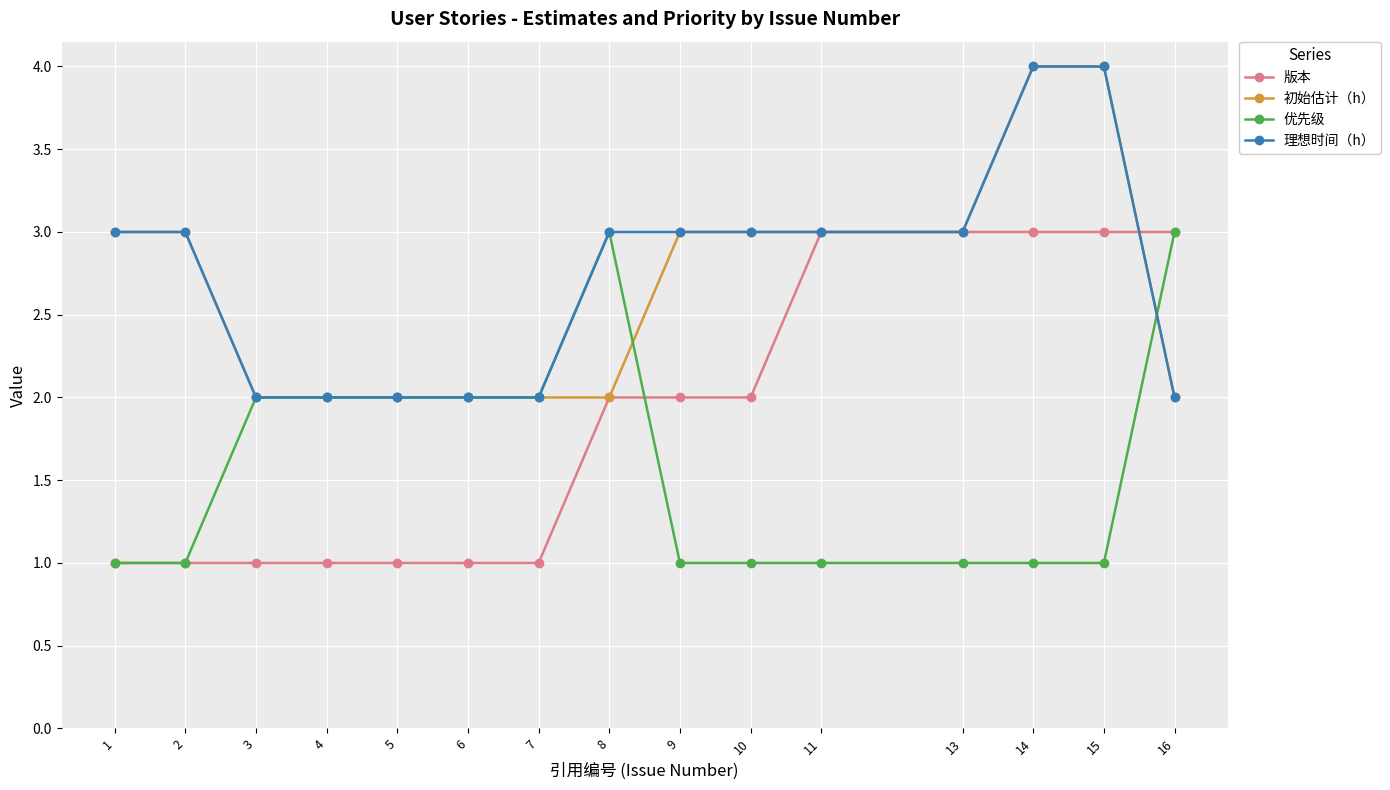

Between 3 and 11, which series saw the biggest shift?

版本